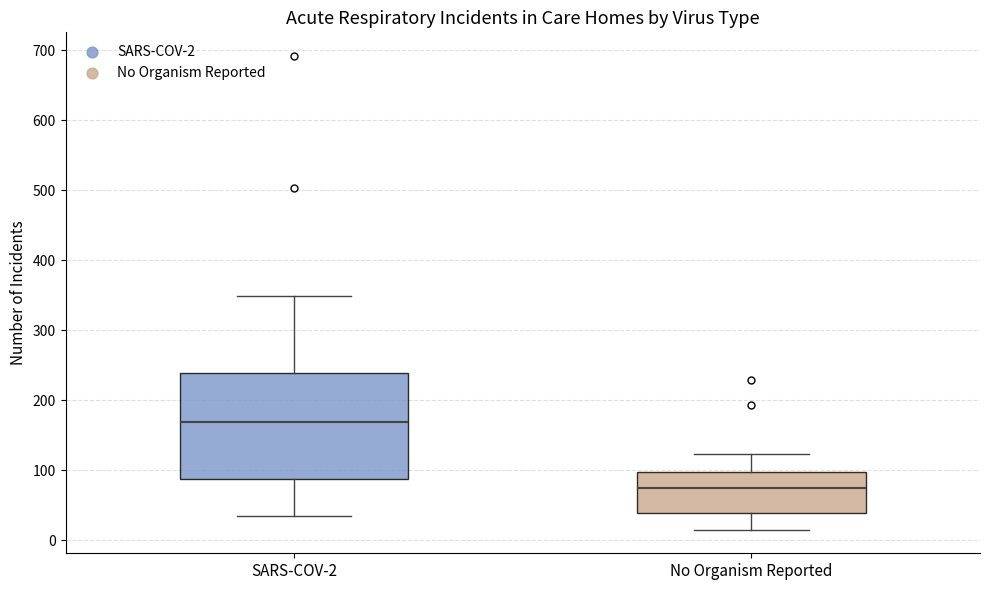

Which box is the tallest, from its lower edge to its upper edge?

SARS-COV-2